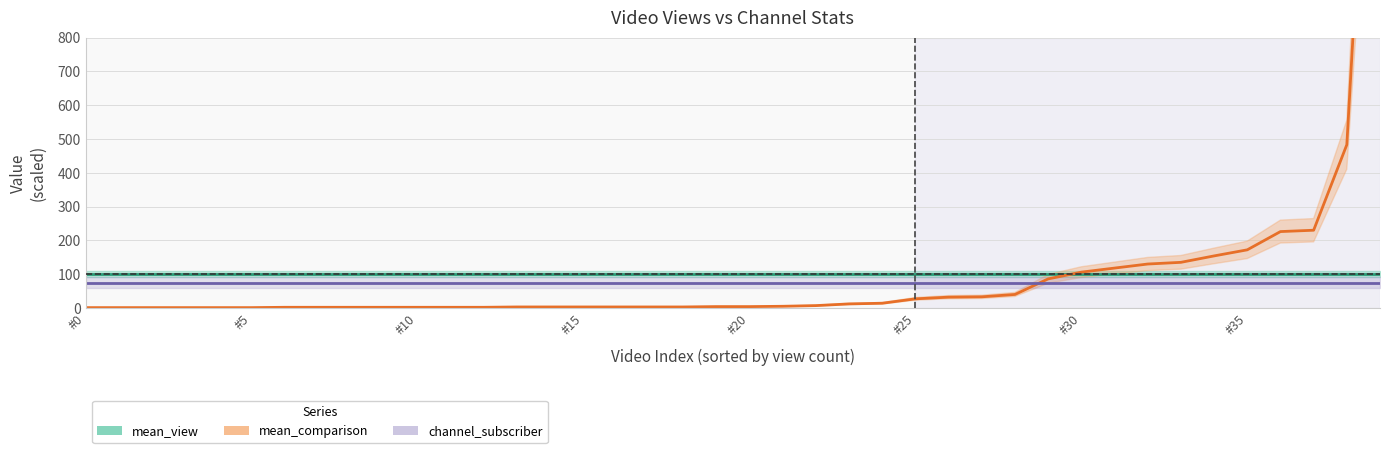

True or false: channel_subscriber has more than 0 interior local peaks.

False